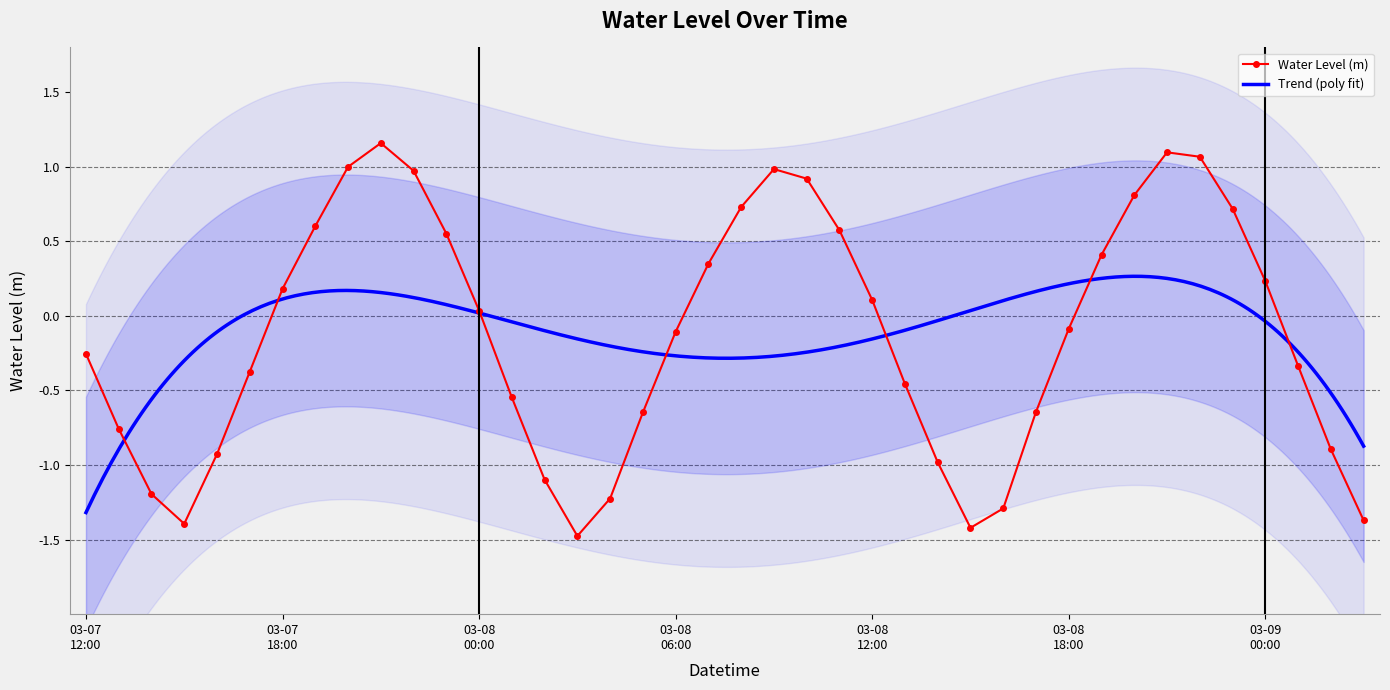

Reading left to right, list all the values displayed in this chart.

-0.3	-0.8	-1.2	-1.4	-0.9	-0.4	0.2	0.6	1.0	1.2	1.0	0.6	0.0	-0.5	-1.1	-1.5	-1.2	-0.6	-0.1	0.3	0.7	1.0	0.9	0.6	0.1	-0.5	-1.0	-1.4	-1.3	-0.6	-0.1	0.4	0.8	1.1	1.1	0.7	0.2	-0.3	-0.9	-1.4